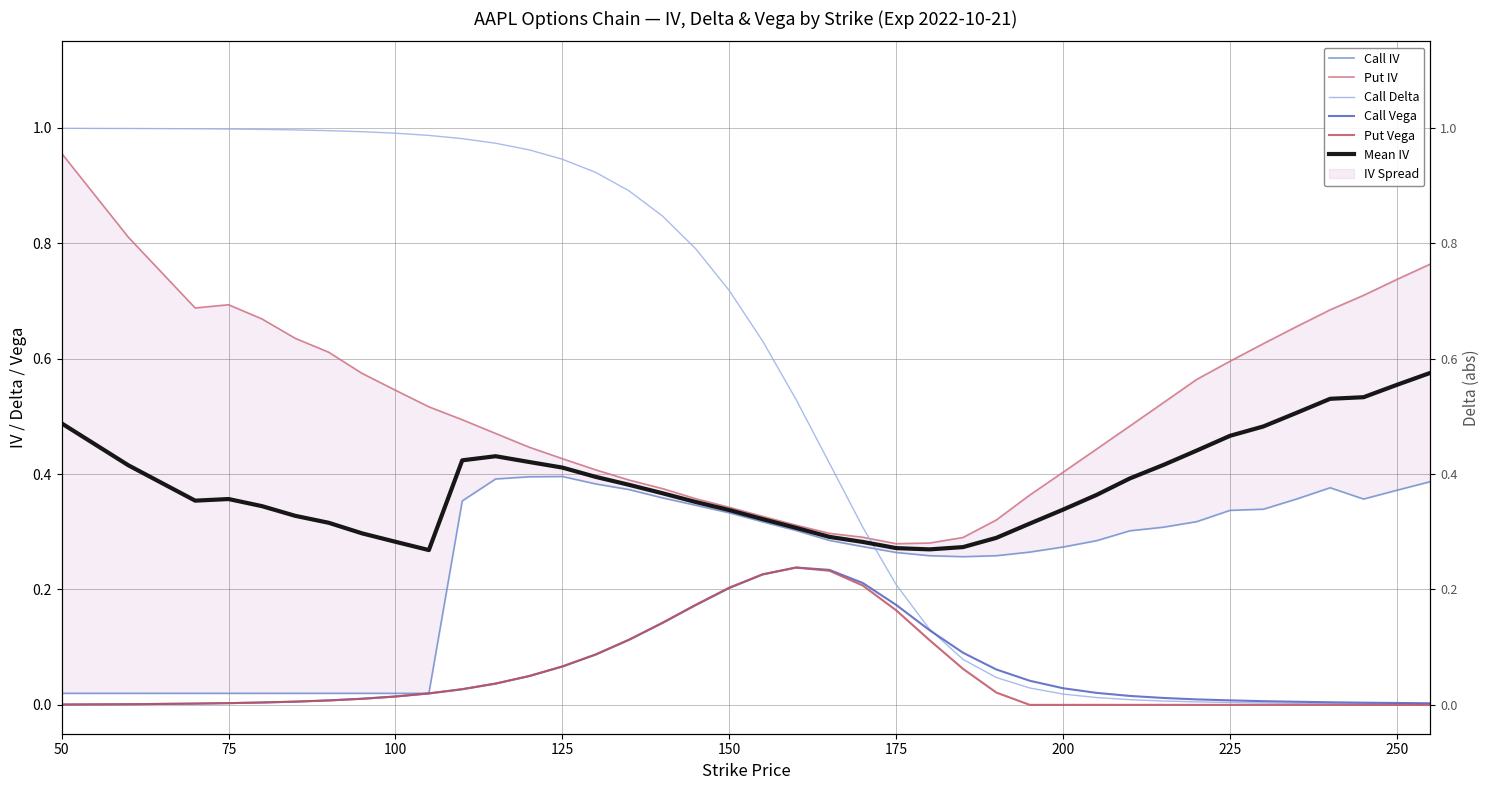

True or false: Call Vega has more than 1 interior local peaks.

False